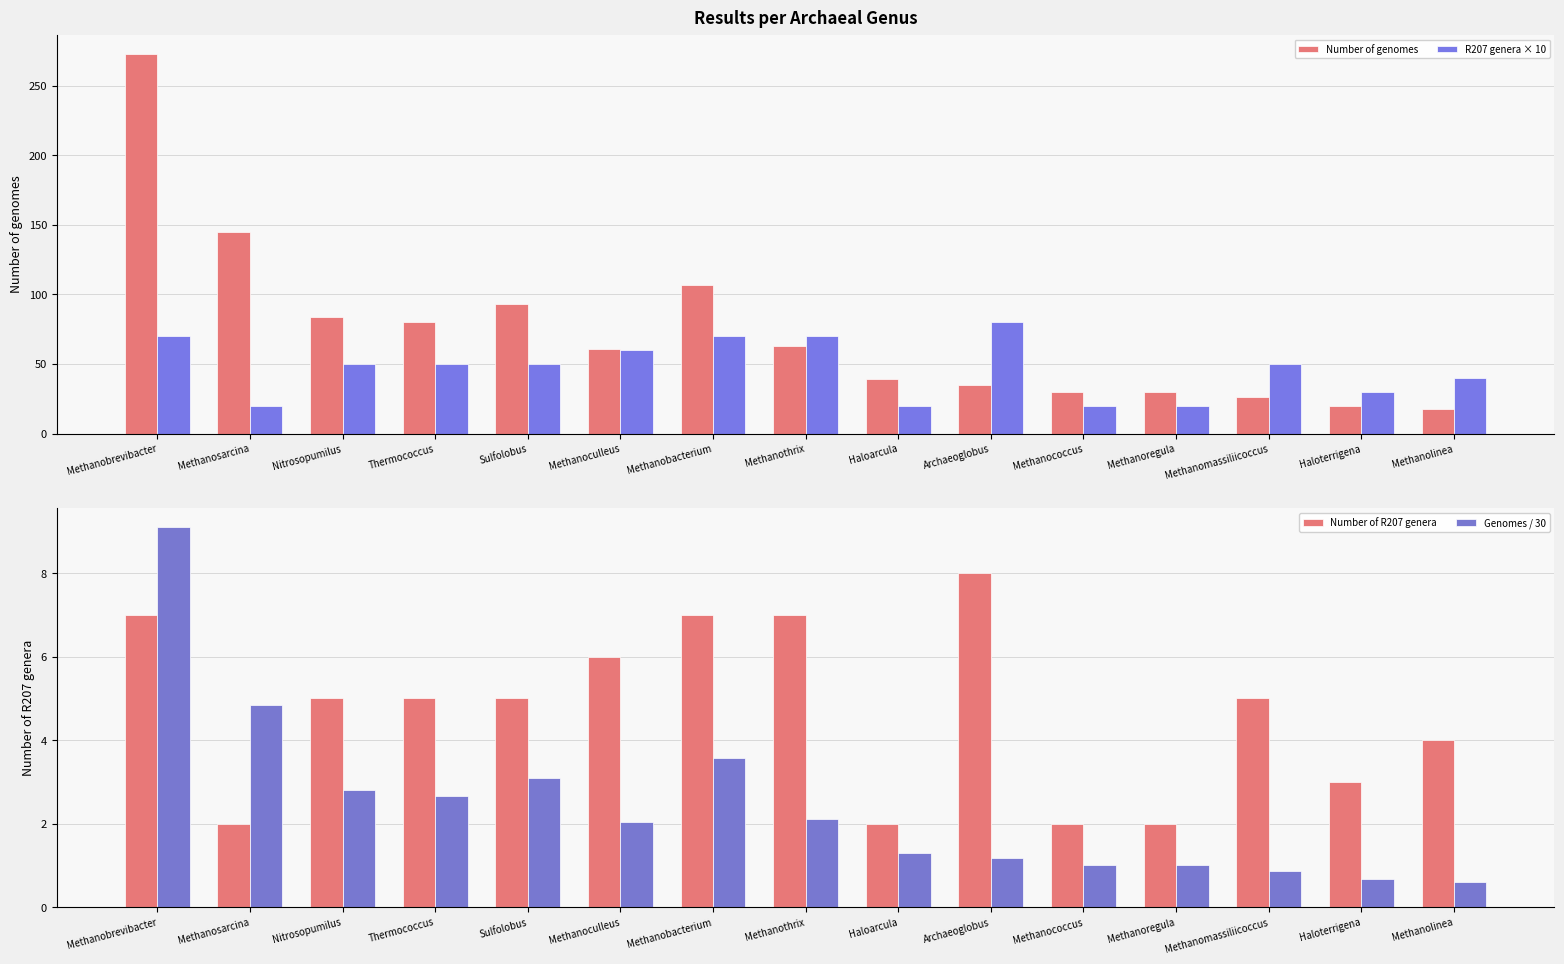

At which label does Genomes / 30 first exceed 2?

Methanobrevibacter